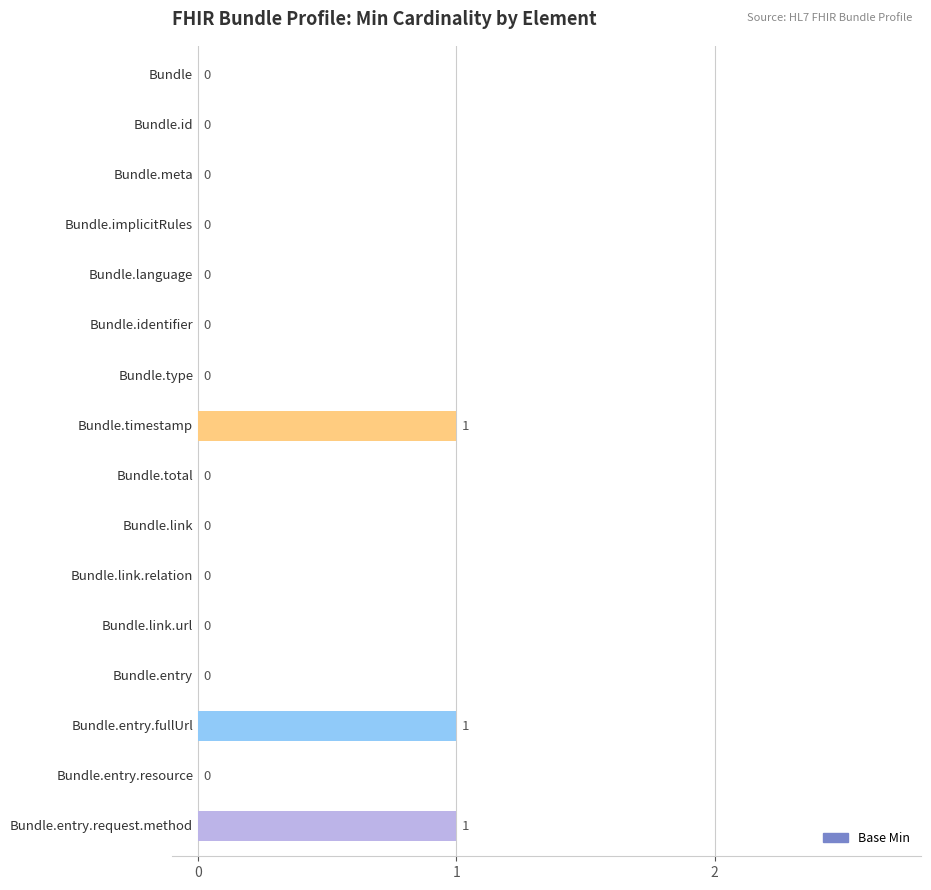

What is the sum of all values?

3